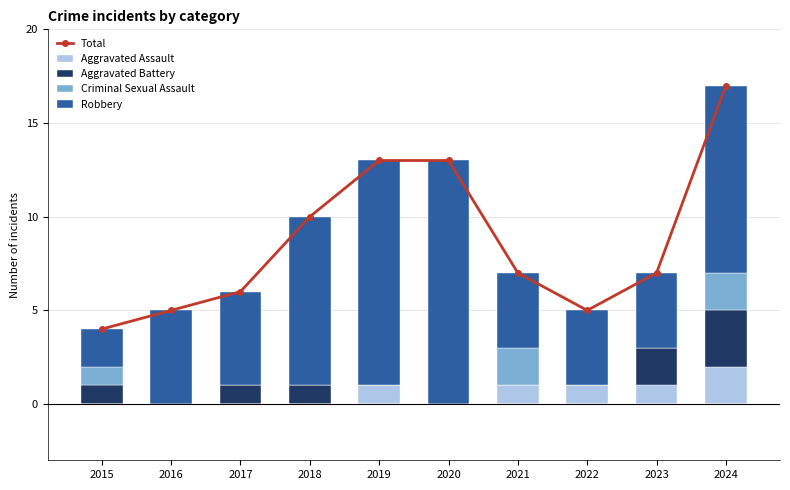

Which category has the highest value in the Aggravated Assault series?

2024